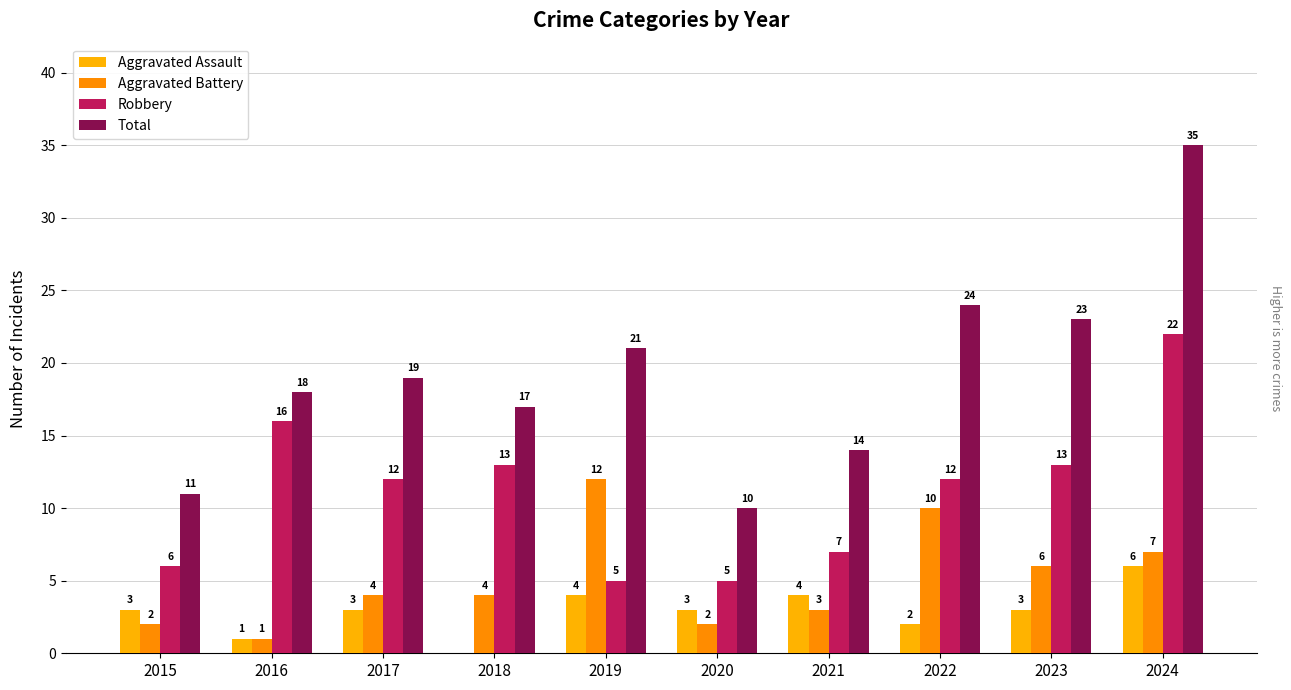

How many groups of bars are there?

10